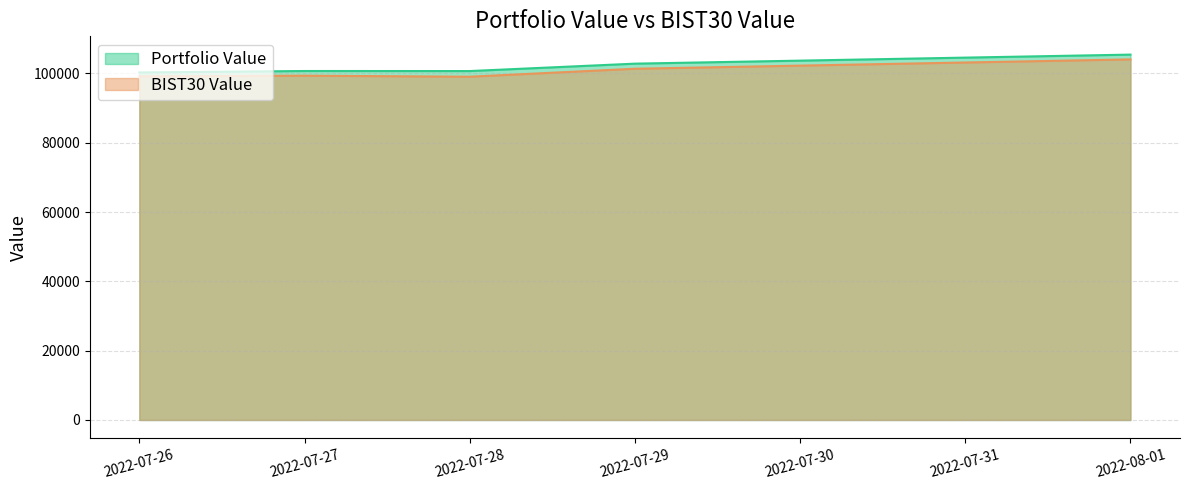

How many values in the BIST30 Value series are below 99357?

2